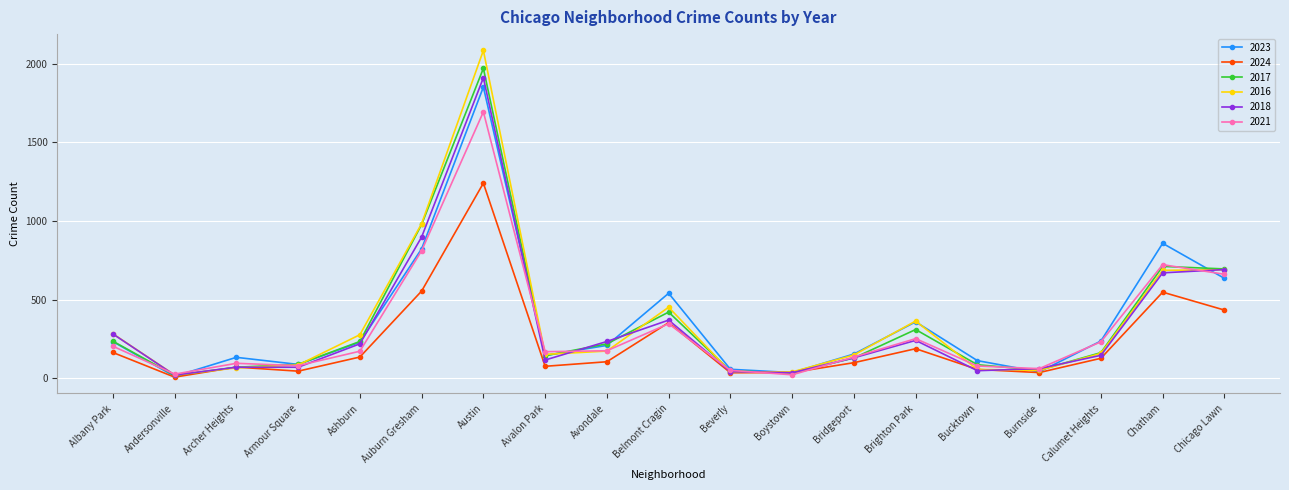

What is the sum of the 2024 values at Avalon Park and Calumet Heights?

201